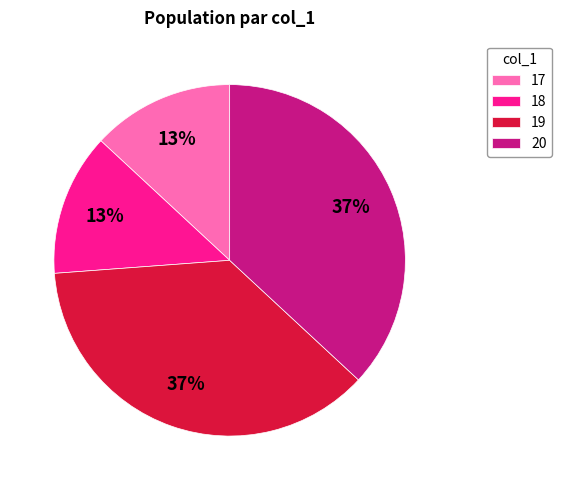

Between 17 and 20, which is larger?

20